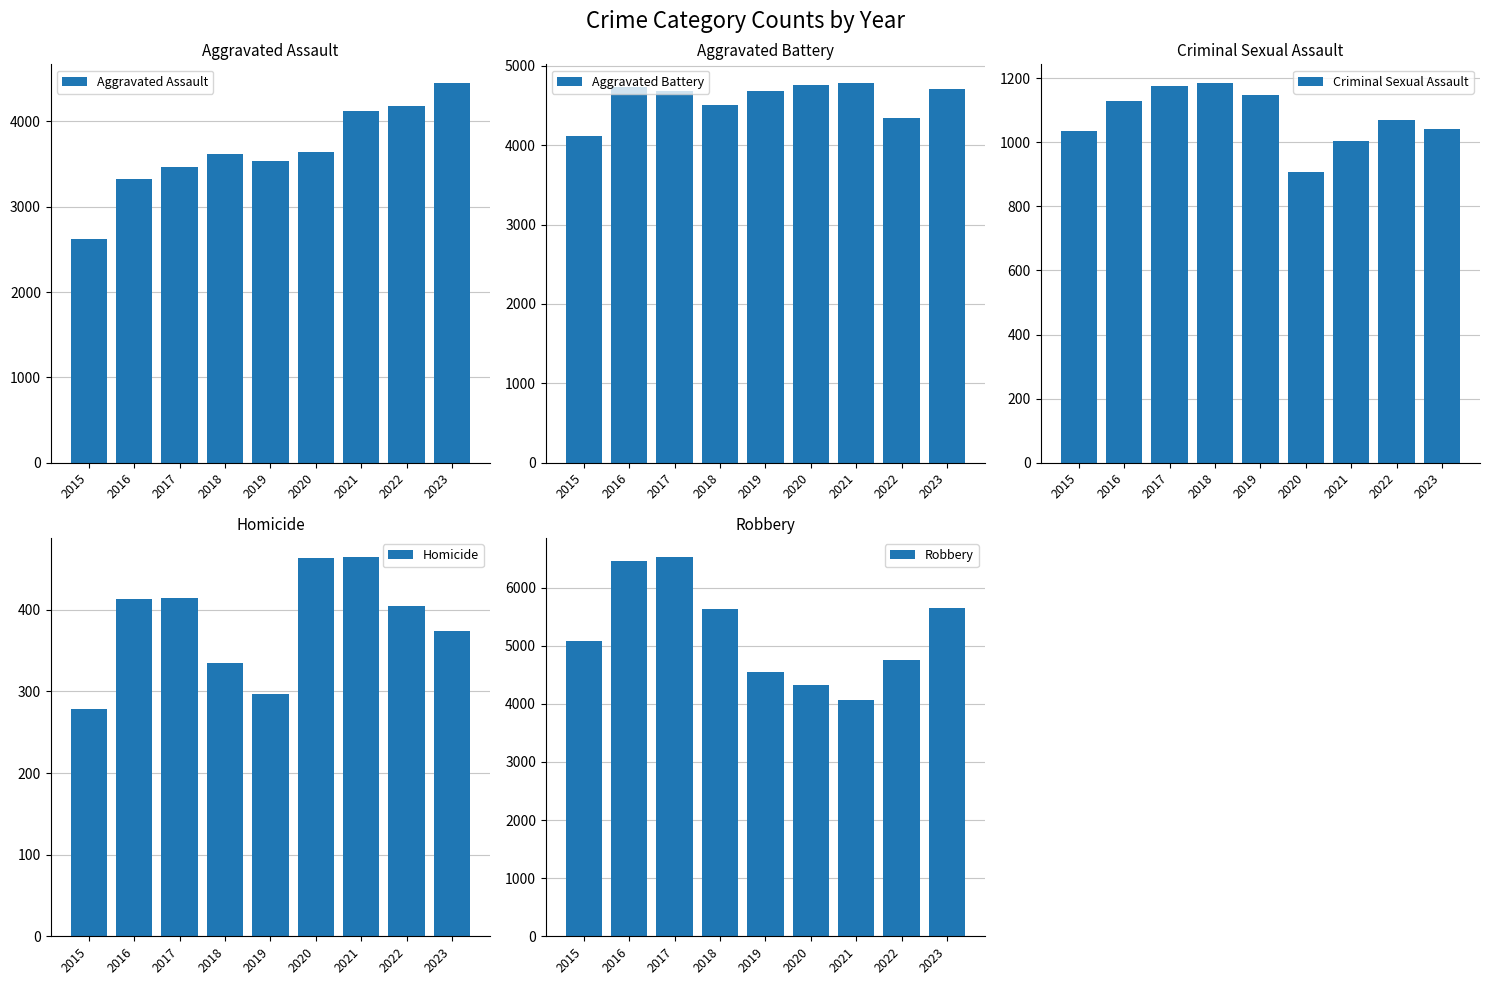

What is the value of the Criminal Sexual Assault bar at the 5th from the left?

1146